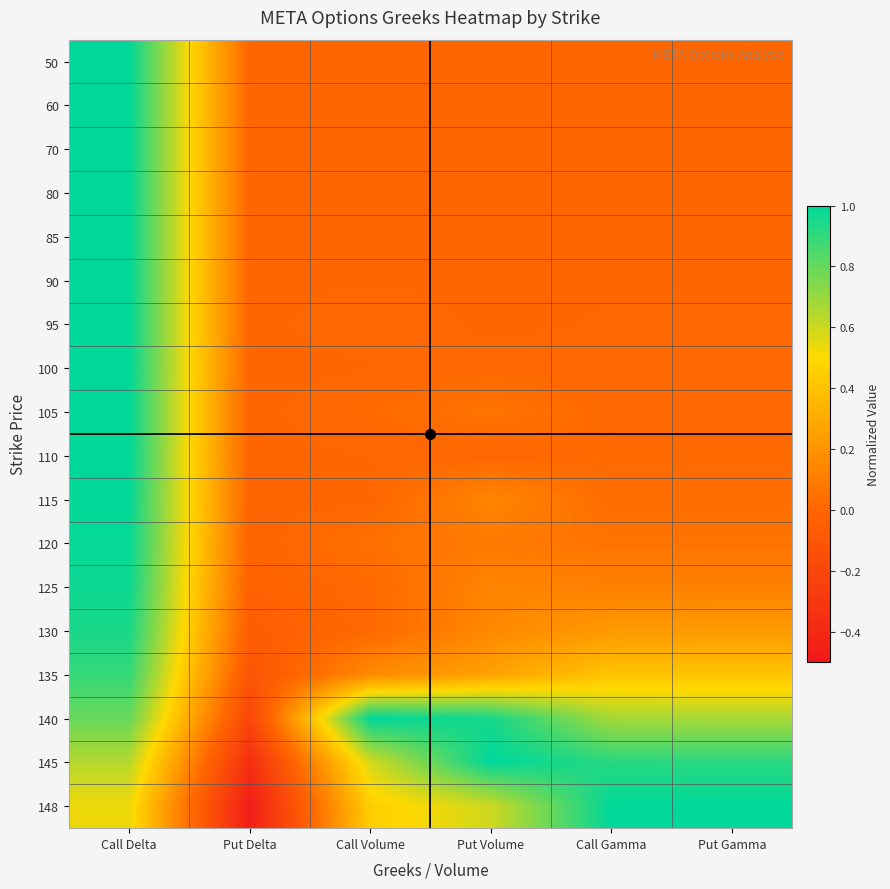

Reading left to right, what are all the values shown in this chart?

50: Call Delta=1.0	Put Delta=-0.0	Call Volume=0.0	Put Volume=0.0	Call Gamma=0.0	Put Gamma=0.0
60: Call Delta=1.0	Put Delta=-0.0	Call Volume=0.0	Put Volume=0.0	Call Gamma=0.0	Put Gamma=0.0
70: Call Delta=1.0	Put Delta=-0.0	Call Volume=0.0	Put Volume=0.0	Call Gamma=0.0	Put Gamma=0.0
80: Call Delta=1.0	Put Delta=-0.0	Call Volume=0.0	Put Volume=0.0	Call Gamma=0.0	Put Gamma=0.0
85: Call Delta=1.0	Put Delta=-0.0	Call Volume=0.0	Put Volume=0.0	Call Gamma=0.0	Put Gamma=0.0
90: Call Delta=1.0	Put Delta=-0.0	Call Volume=0.0	Put Volume=0.0	Call Gamma=0.0	Put Gamma=0.0
95: Call Delta=1.0	Put Delta=-0.0	Call Volume=0.0	Put Volume=0.0	Call Gamma=0.0	Put Gamma=0.0
100: Call Delta=1.0	Put Delta=-0.0	Call Volume=0.0	Put Volume=0.0	Call Gamma=0.0	Put Gamma=0.0
105: Call Delta=1.0	Put Delta=-0.0	Call Volume=0.0	Put Volume=0.1	Call Gamma=0.0	Put Gamma=0.0
110: Call Delta=1.0	Put Delta=-0.0	Call Volume=0.0	Put Volume=0.0	Call Gamma=0.0	Put Gamma=0.0
115: Call Delta=1.0	Put Delta=-0.0	Call Volume=0.0	Put Volume=0.1	Call Gamma=0.0	Put Gamma=0.0
120: Call Delta=1.0	Put Delta=-0.0	Call Volume=0.1	Put Volume=0.1	Call Gamma=0.1	Put Gamma=0.1
125: Call Delta=1.0	Put Delta=-0.0	Call Volume=0.0	Put Volume=0.1	Call Gamma=0.1	Put Gamma=0.1
130: Call Delta=0.9	Put Delta=-0.1	Call Volume=0.0	Put Volume=0.1	Call Gamma=0.2	Put Gamma=0.2
135: Call Delta=0.9	Put Delta=-0.1	Call Volume=0.2	Put Volume=0.3	Call Gamma=0.4	Put Gamma=0.4
140: Call Delta=0.8	Put Delta=-0.2	Call Volume=1.0	Put Volume=1.0	Call Gamma=0.7	Put Gamma=0.7
145: Call Delta=0.6	Put Delta=-0.4	Call Volume=0.6	Put Volume=1.0	Call Gamma=0.9	Put Gamma=0.9
148: Call Delta=0.5	Put Delta=-0.5	Call Volume=0.5	Put Volume=0.6	Call Gamma=1.0	Put Gamma=1.0